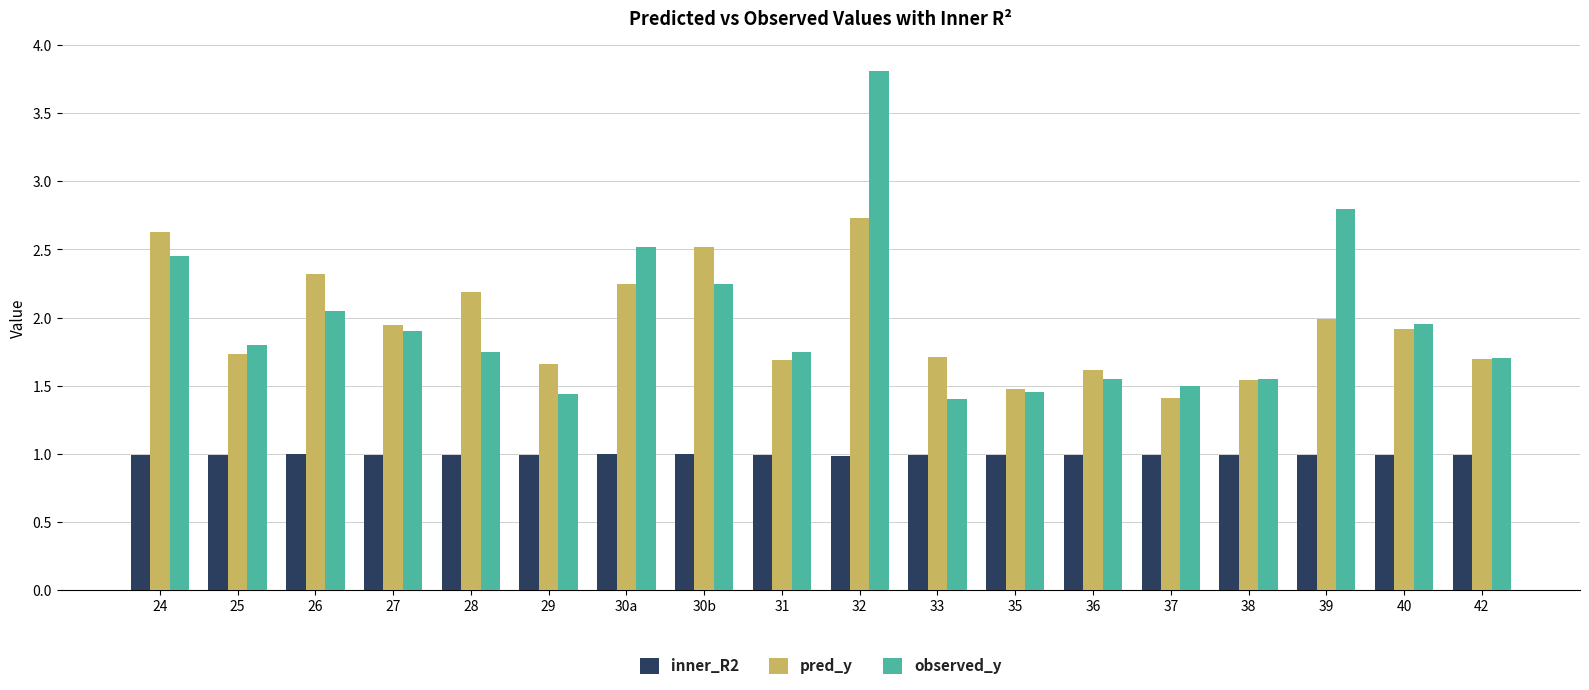

What is the difference between the maximum and second lowest values in the observed_y series?

2.4